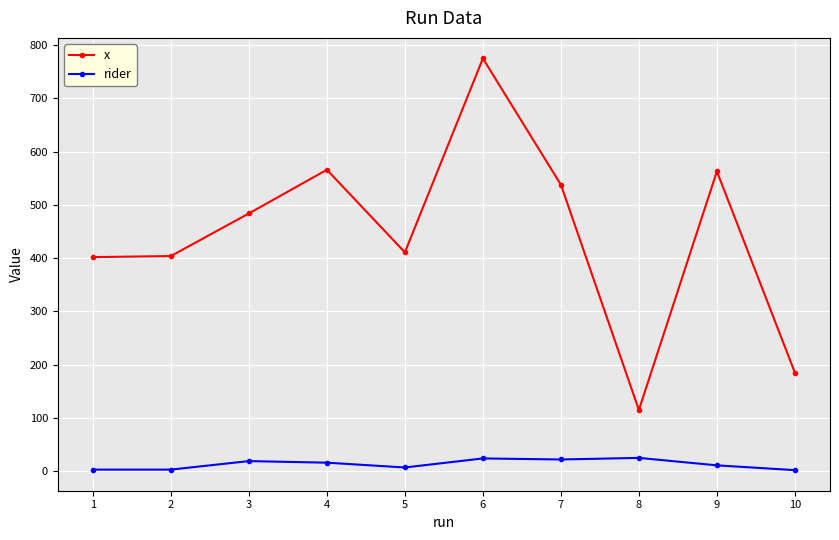

Read the rider value at 7.

22